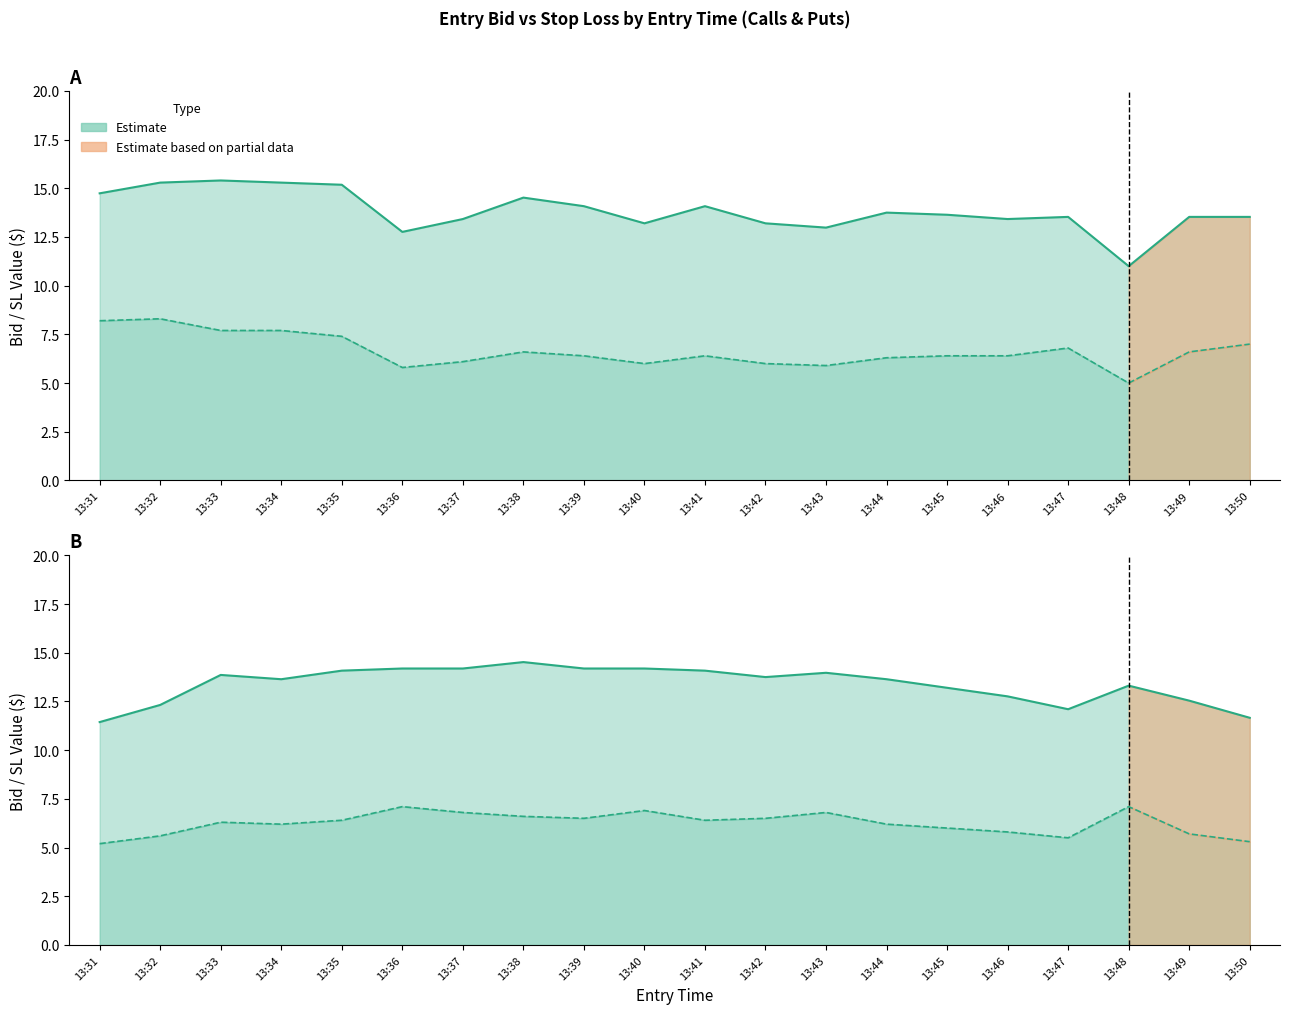

What is the value of the Stop Loss - Puts point at the 7th from the left?

14.2